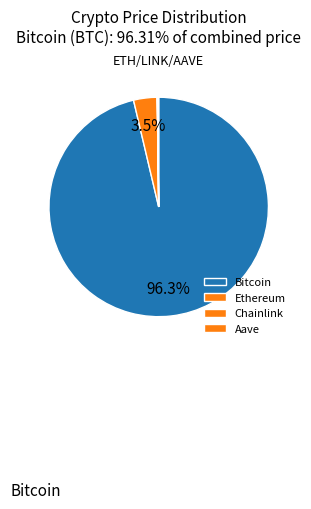

What is the majority slice?

Bitcoin